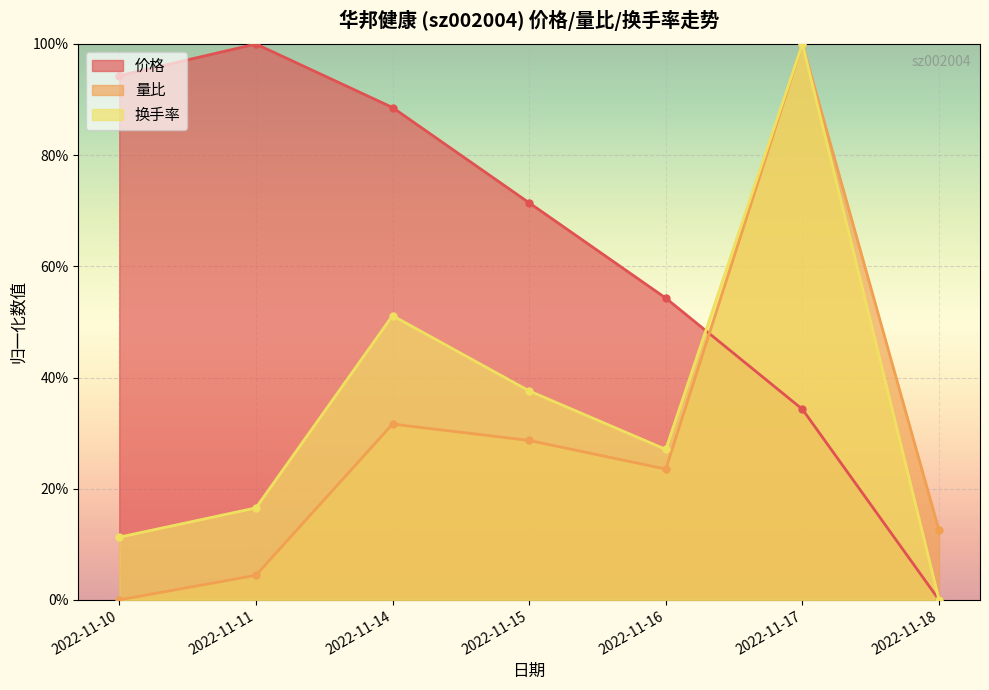

Reading right to left, what are all the values shown in this chart?

价格: 2022-11-18=0.0	2022-11-17=0.3	2022-11-16=0.5	2022-11-15=0.7	2022-11-14=0.9	2022-11-11=1.0	2022-11-10=0.9
量比: 2022-11-18=0.1	2022-11-17=1.0	2022-11-16=0.2	2022-11-15=0.3	2022-11-14=0.3	2022-11-11=0.0	2022-11-10=0.0
换手率: 2022-11-18=0.0	2022-11-17=1.0	2022-11-16=0.3	2022-11-15=0.4	2022-11-14=0.5	2022-11-11=0.2	2022-11-10=0.1